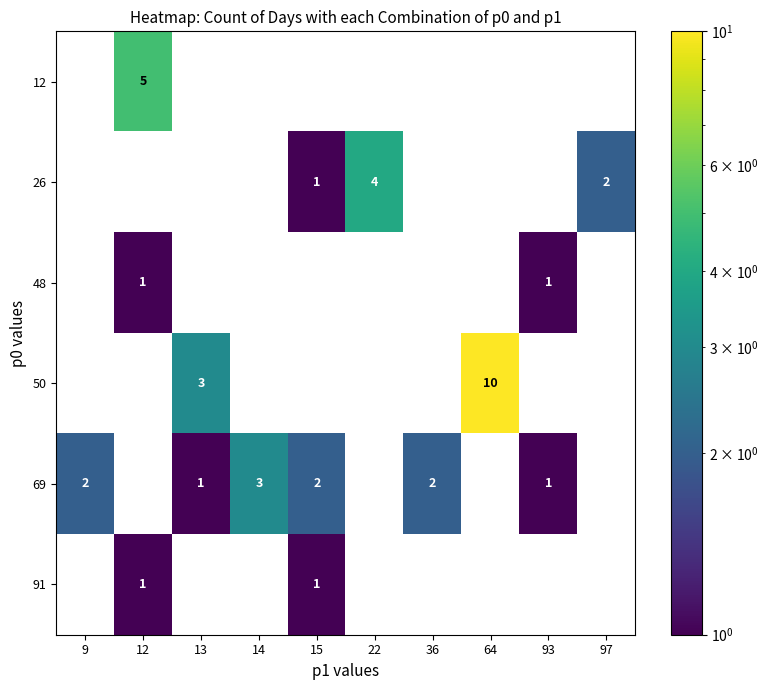

The 69 series shows 3 at 14. True or false?

True